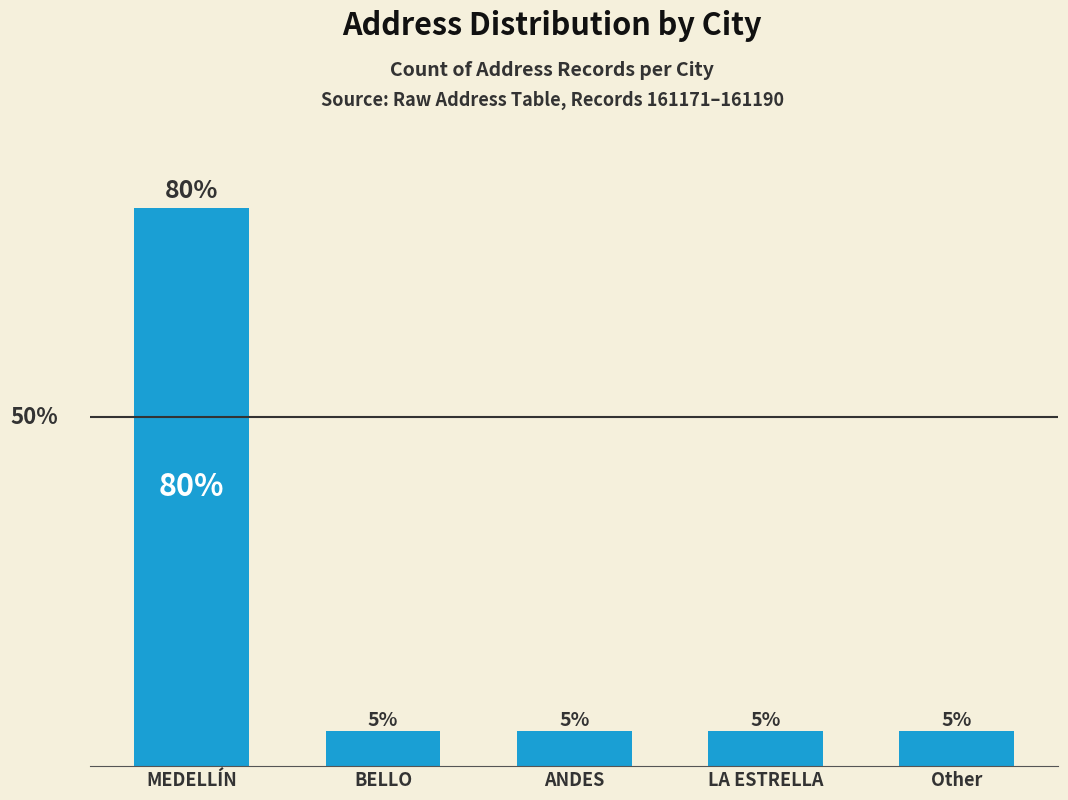

At which category does the chart reach its peak across all series?

MEDELLÍN